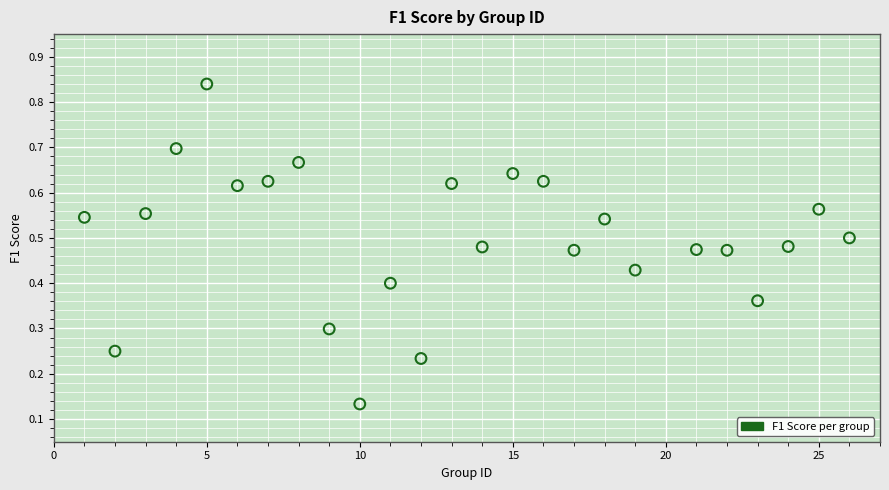

What is the range of X values (max minus min)?

25.0